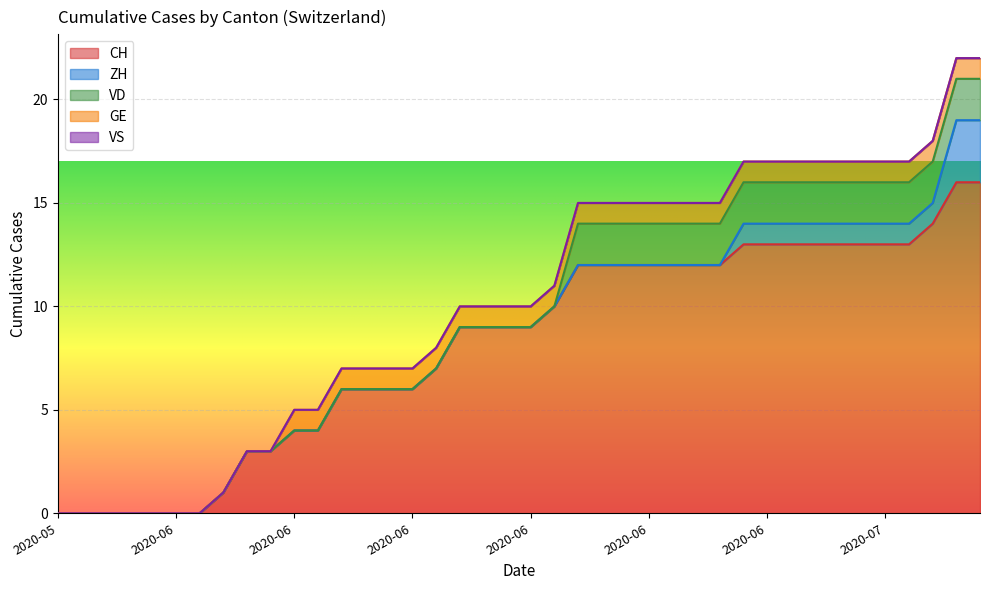

What is the label of the 15th point from the right?

2020-06-25